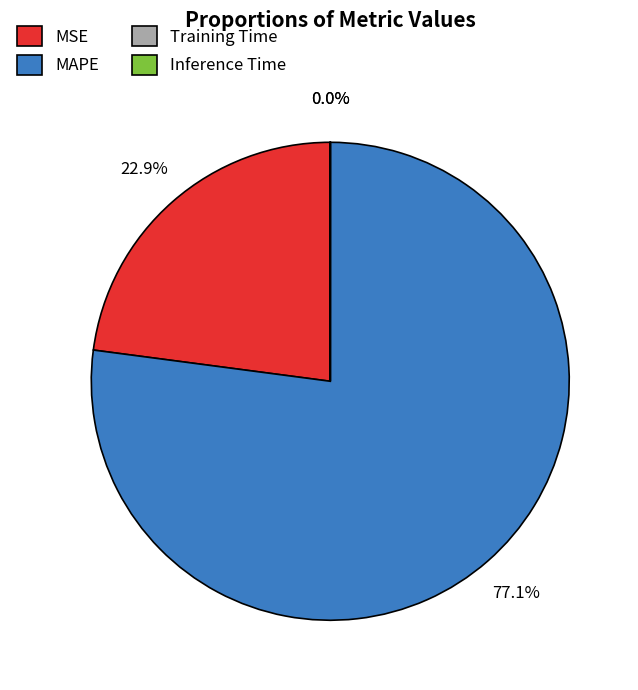

Between MAPE and MSE, which is larger?

MAPE